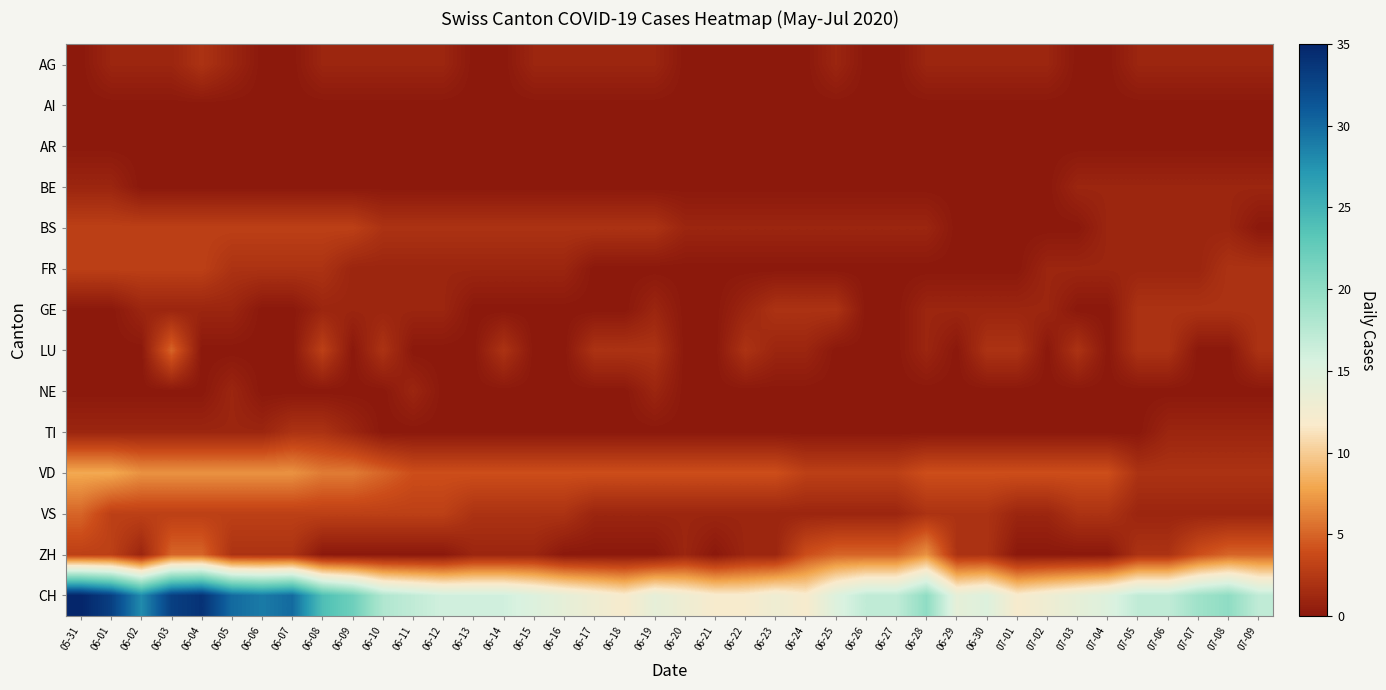

Rank the series by their maximum value, from lowest to highest.

AI, AR, BE, NE, AG, GE, TI, BS, FR, LU, VS, ZH, VD, CH